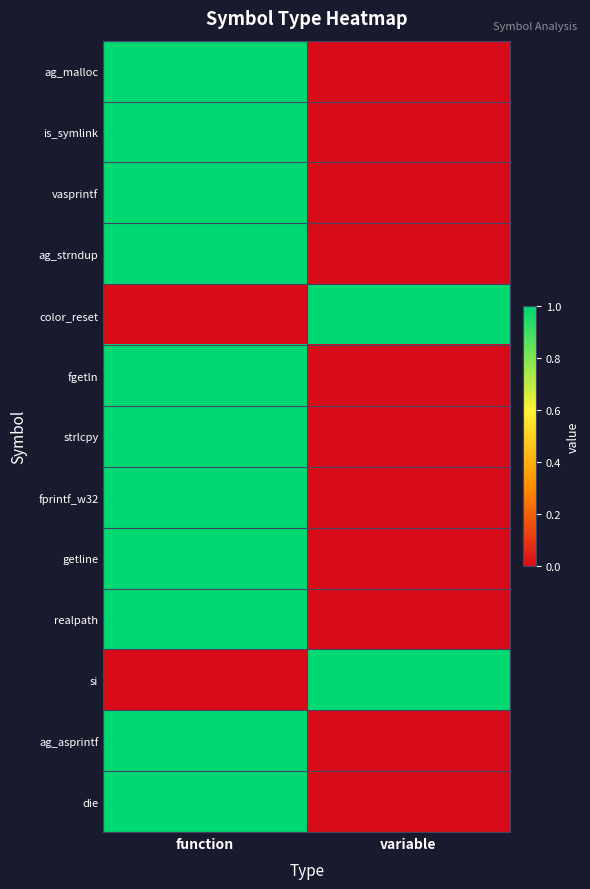

Reading right to left, extract all data points from this chart.

ag_malloc: variable=0	function=1
is_symlink: variable=0	function=1
vasprintf: variable=0	function=1
ag_strndup: variable=0	function=1
color_reset: variable=1	function=0
fgetln: variable=0	function=1
strlcpy: variable=0	function=1
fprintf_w32: variable=0	function=1
getline: variable=0	function=1
realpath: variable=0	function=1
si: variable=1	function=0
ag_asprintf: variable=0	function=1
die: variable=0	function=1